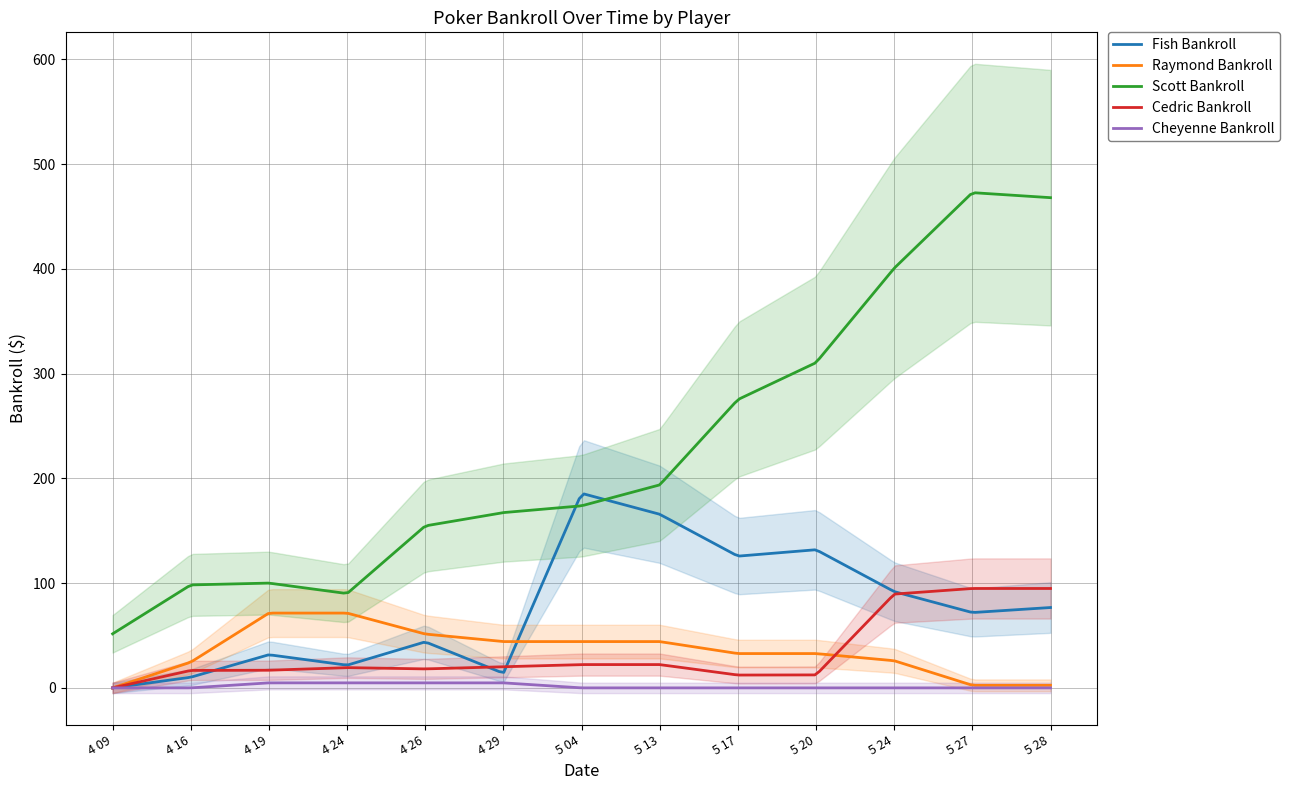

True or false: Raymond Bankroll has a value of 44.2 at 5 04.

True